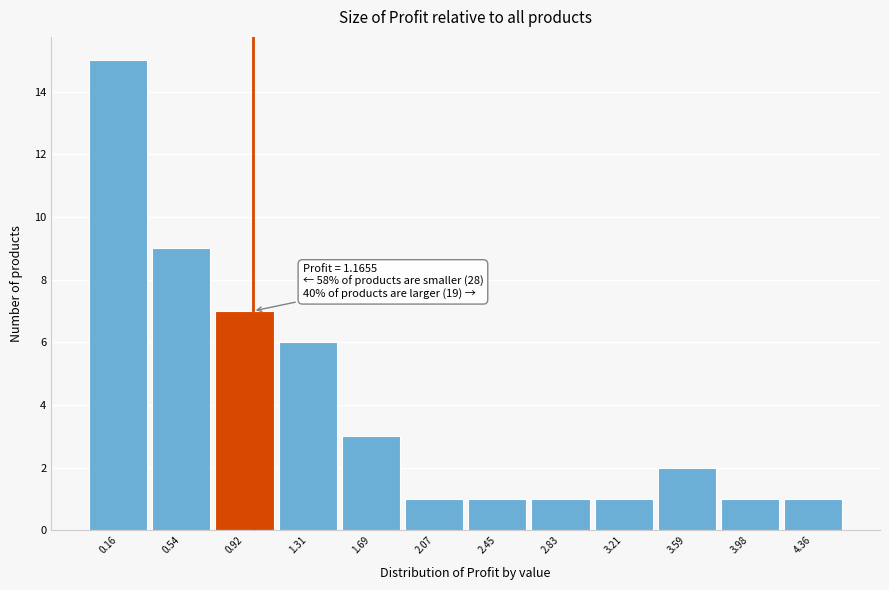

Reading right to left, transcribe all the data shown in this chart.

1	1	2	1	1	1	1	3	6	7	9	15